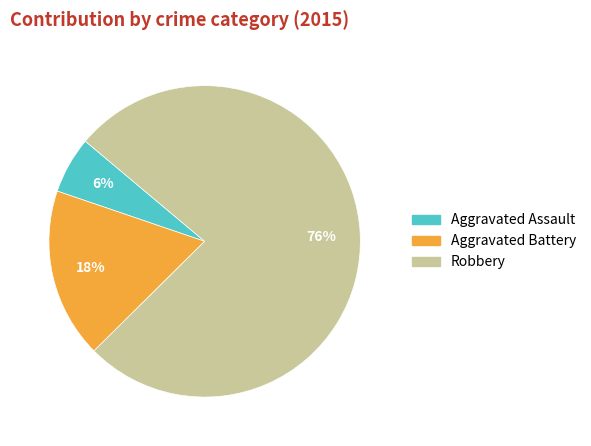

Is the sum of Aggravated Assault and Robbery greater than half?

Yes